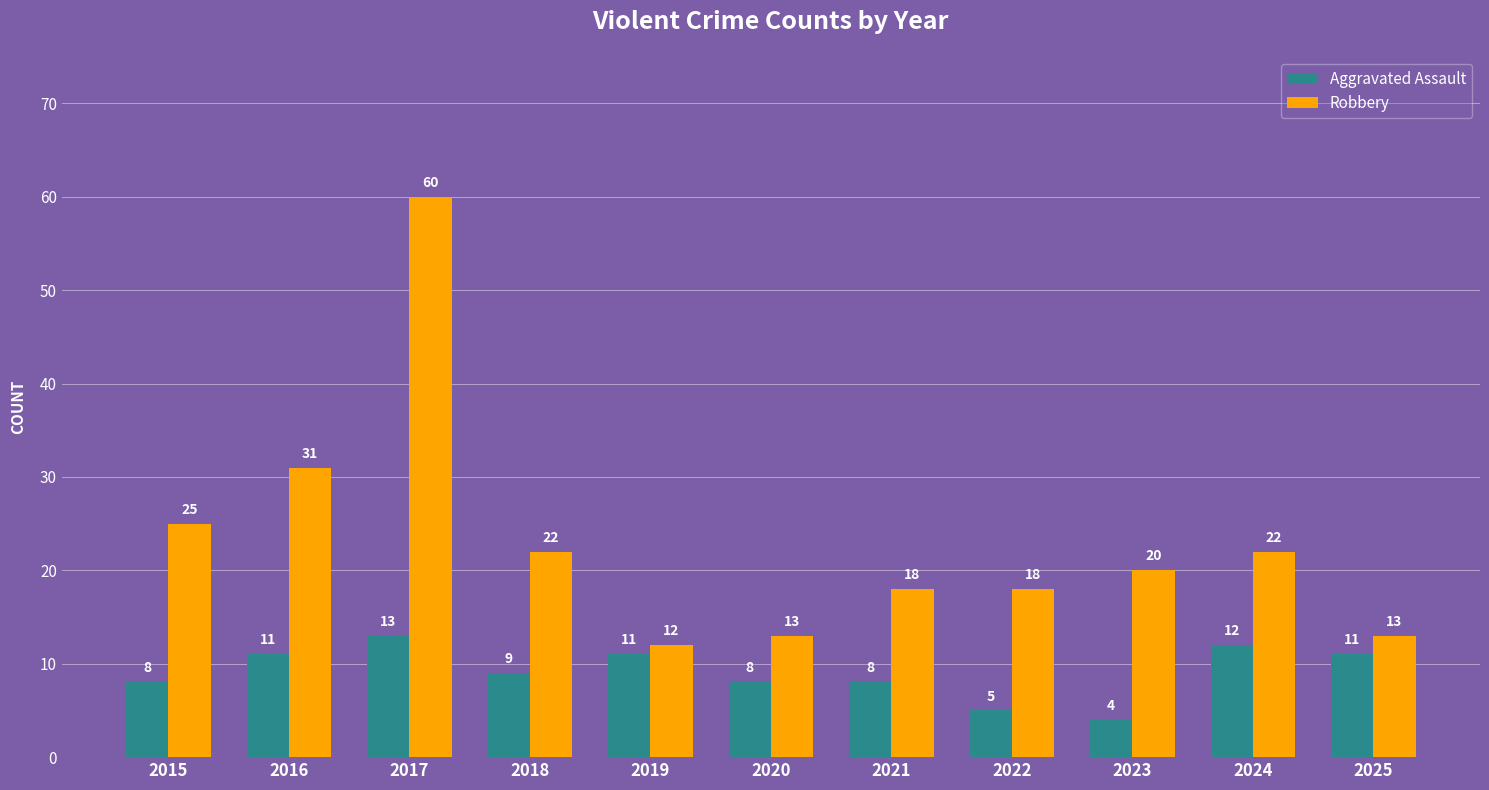

What is the approximate value of Robbery at 2016, to the nearest 5?

30